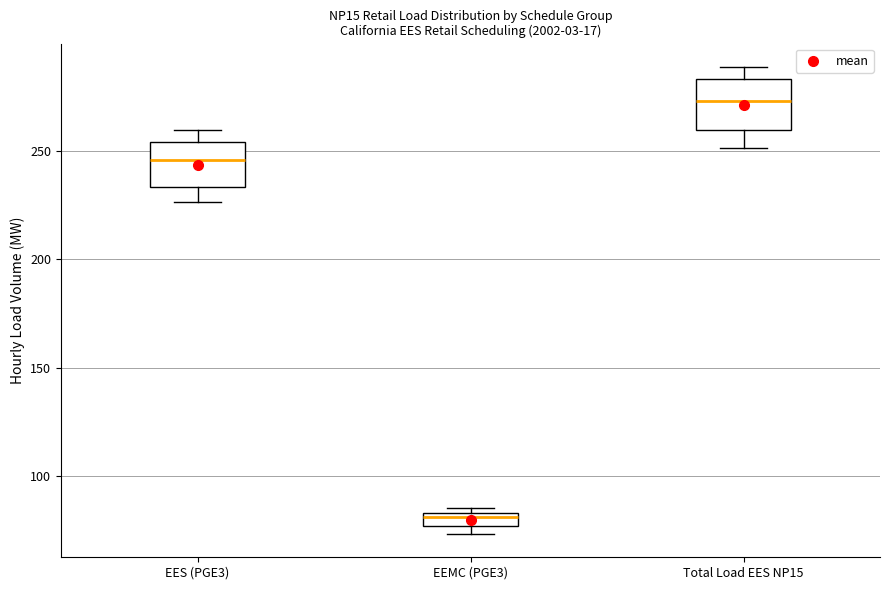

Which box's median line is the lowest?

EEMC (PGE3)